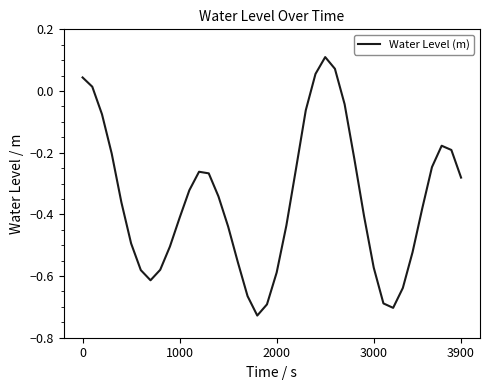

What is the difference between the maximum and minimum values?

0.8